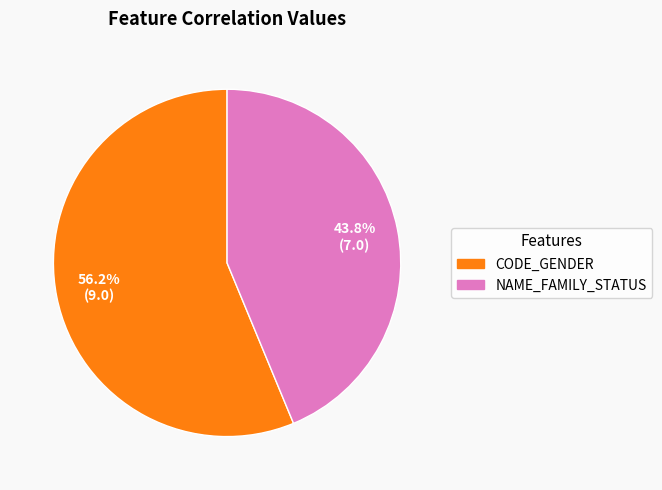

Rank the categories by value from lowest to highest.

NAME_FAMILY_STATUS, CODE_GENDER